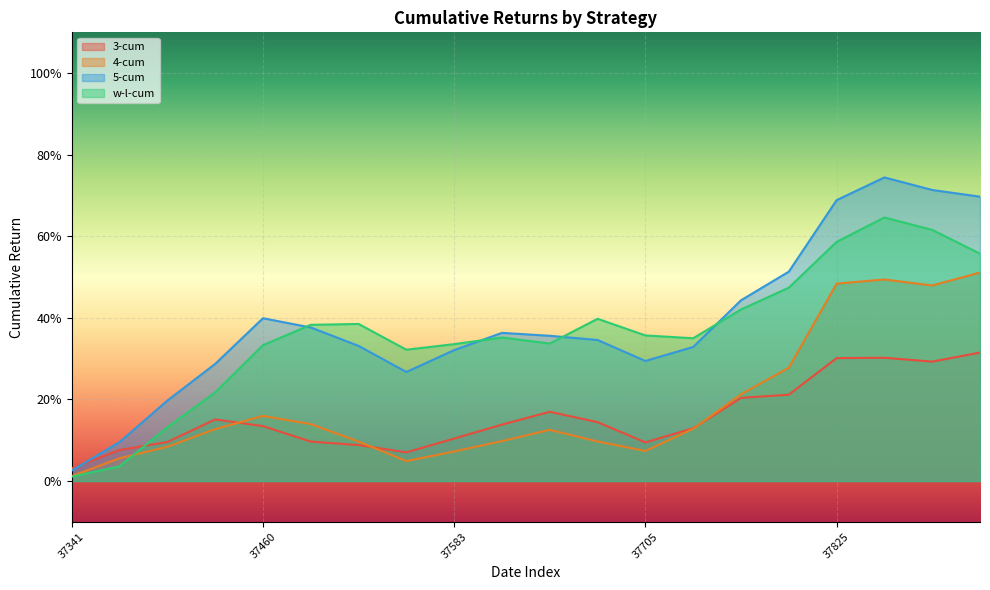

What is the total value across all series at 37887?

2.1